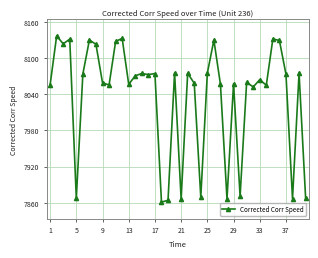

Count the number of values greater than 8070.

20